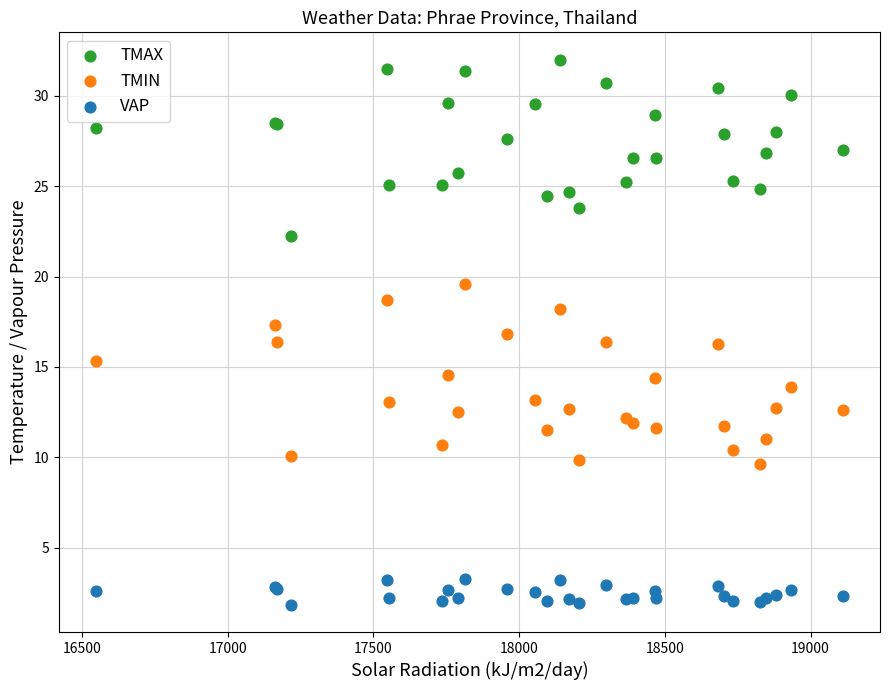

What are all the series names shown in the legend?

TMAX, TMIN, VAP